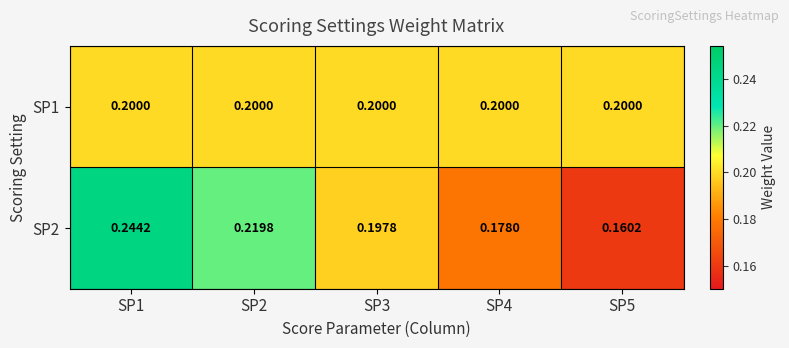

Count the number of data series in this chart.

2